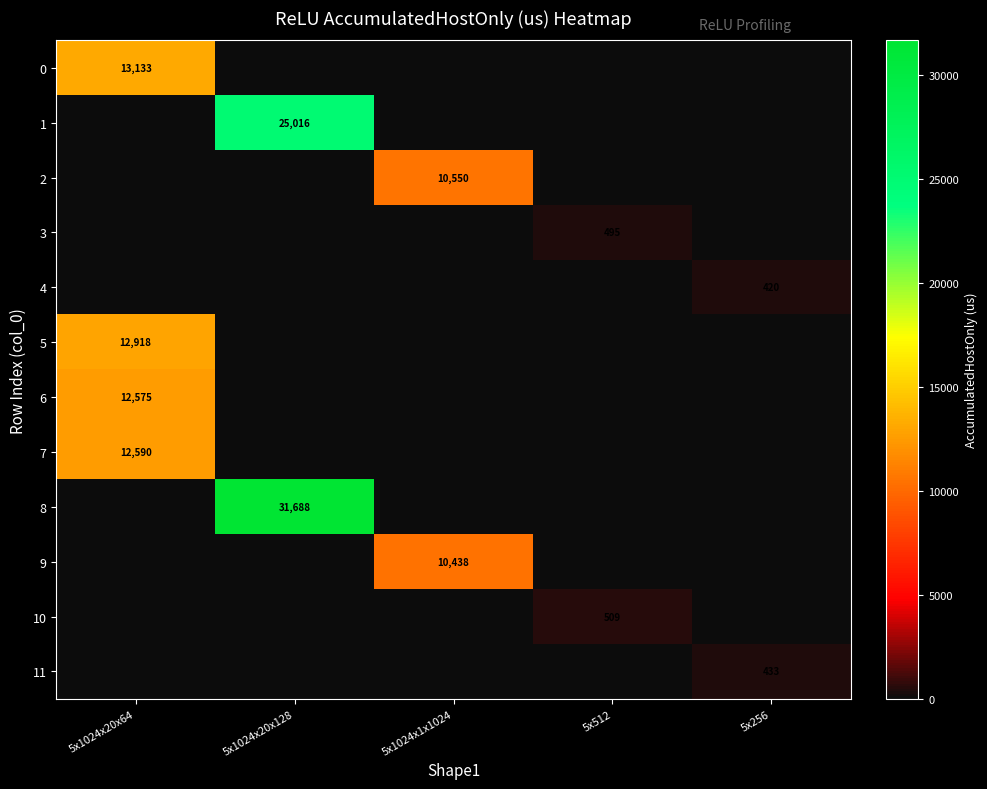

The value of 8 at 5x1024x20x128 is 31688. True or false?

True